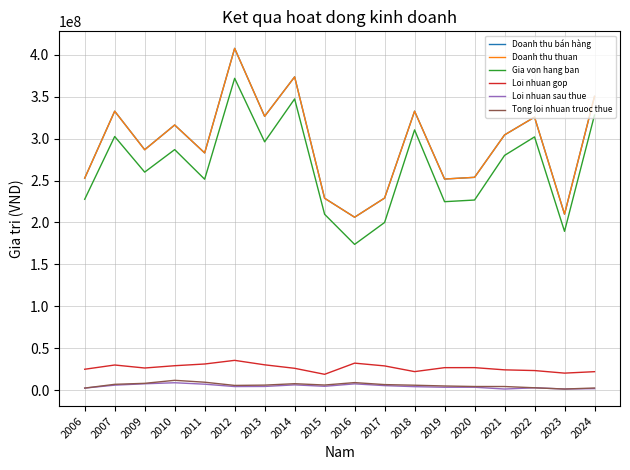

At which label is Doanh thu thuan closest to 306909640?

2021